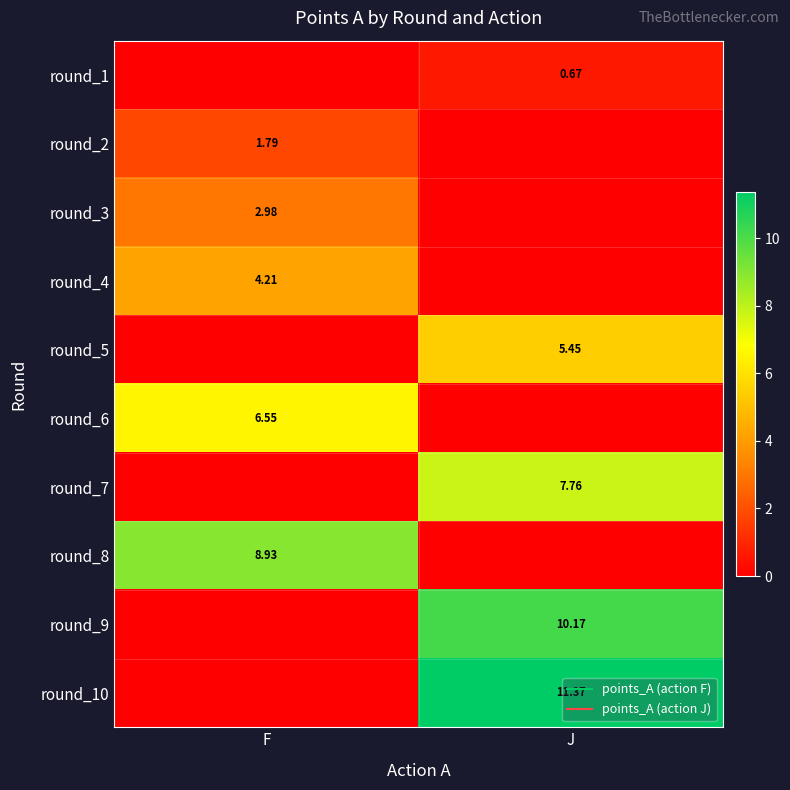

What is the sum of all round_3 values?

3.0